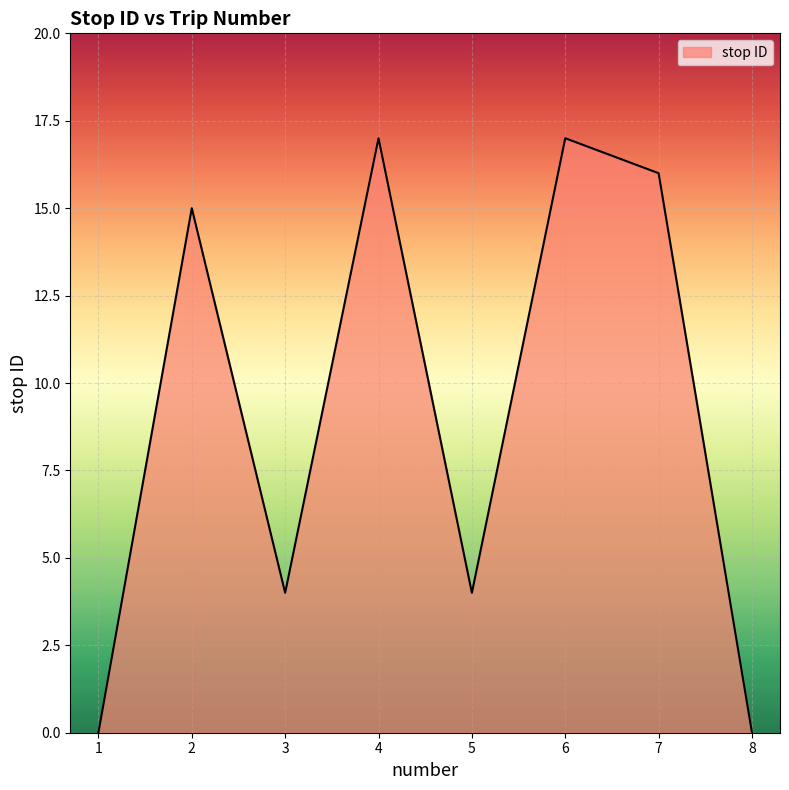

True or false: the data shows 26 at 2.

False